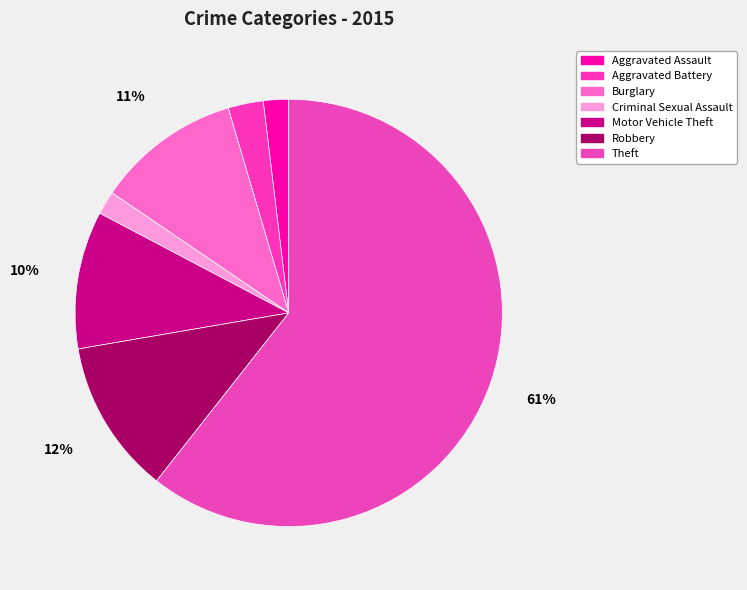

To the nearest percent, what percentage of the pie is Criminal Sexual Assault?

2%